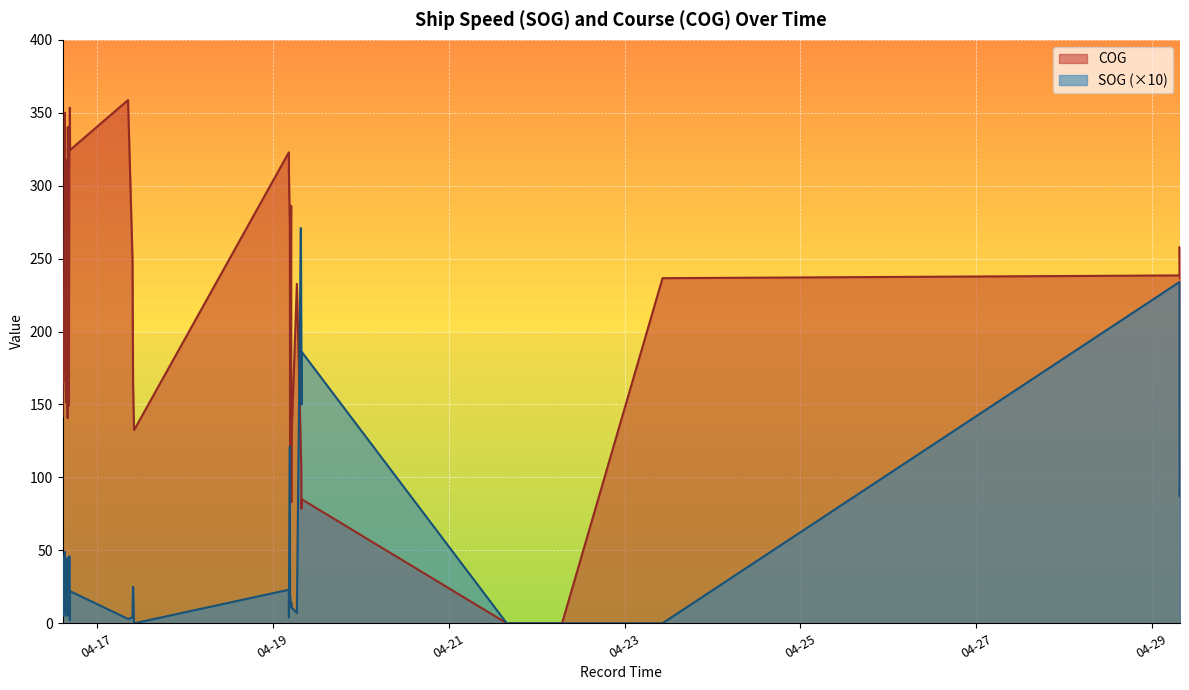

What are all the series names shown in the legend?

COG, SOG (×10)